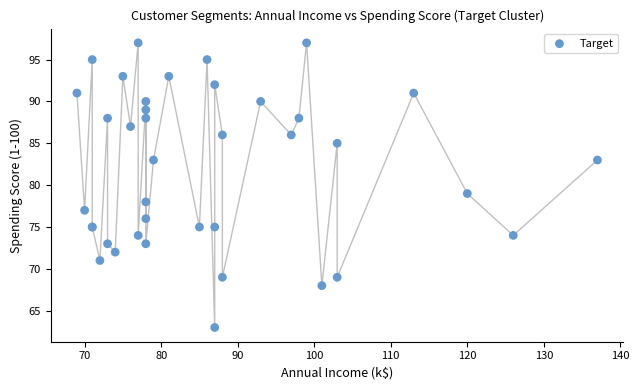

What Y value in the scatter plot is closest to 80?

79